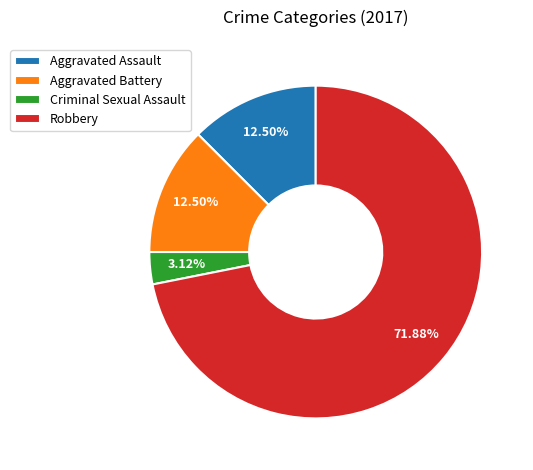

To the nearest percent, what is the average slice percentage?

25%